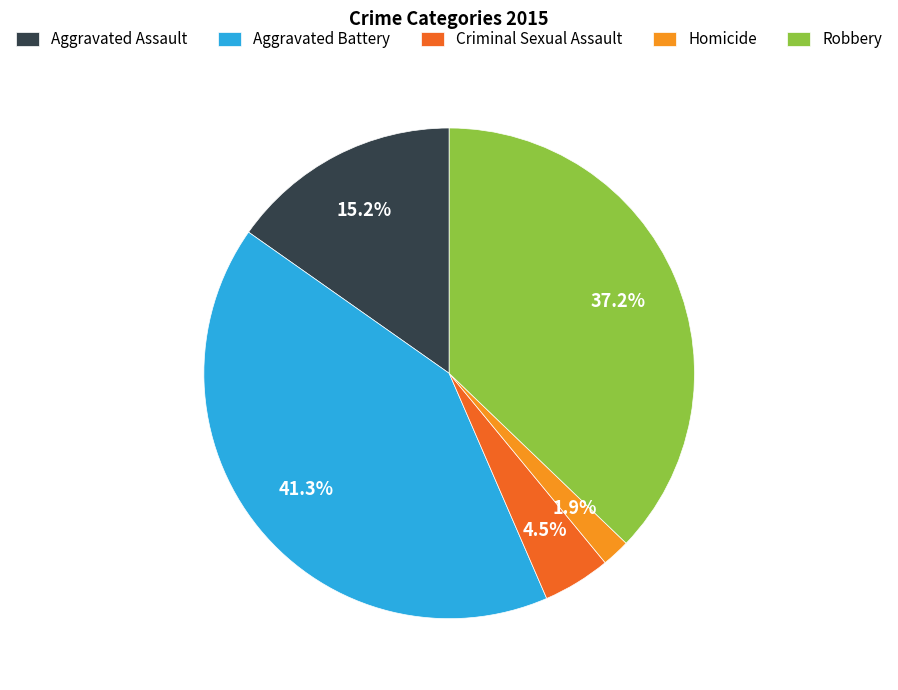

Does Aggravated Battery represent more than half of the total?

No